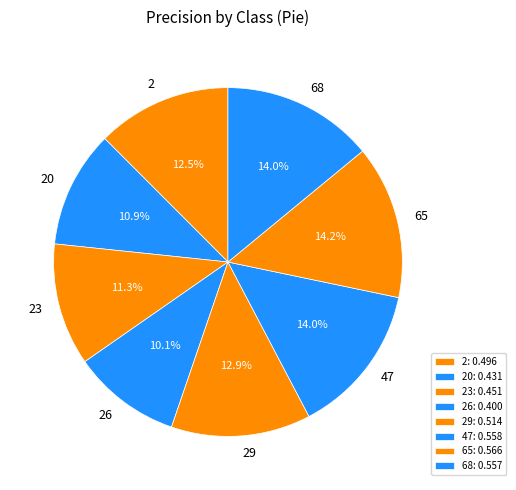

What is the smallest slice in the pie chart?

26